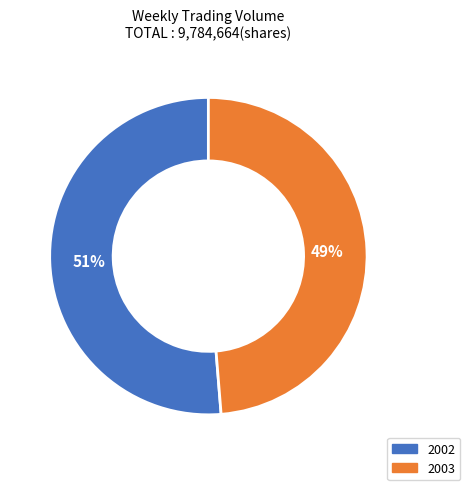

To the nearest percent, what is the average slice percentage?

50%